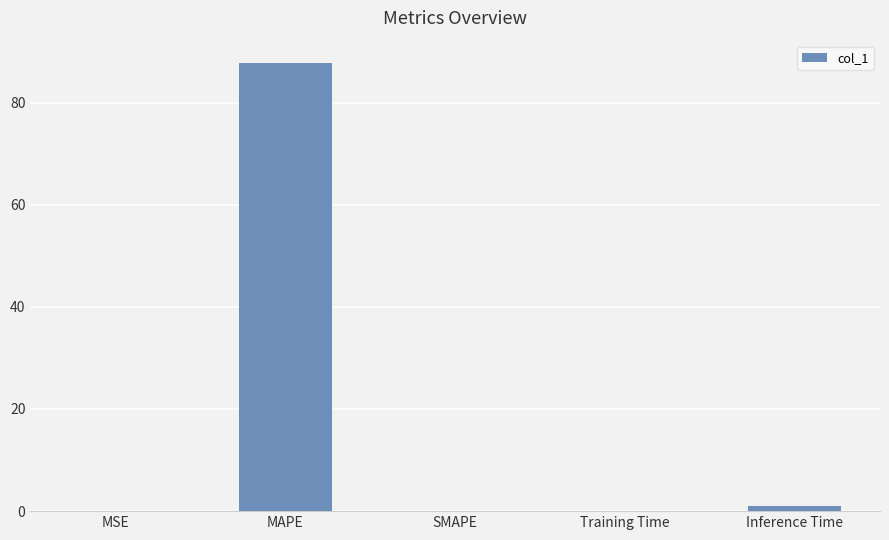

Is it true that the value at MSE is 0.0?

True